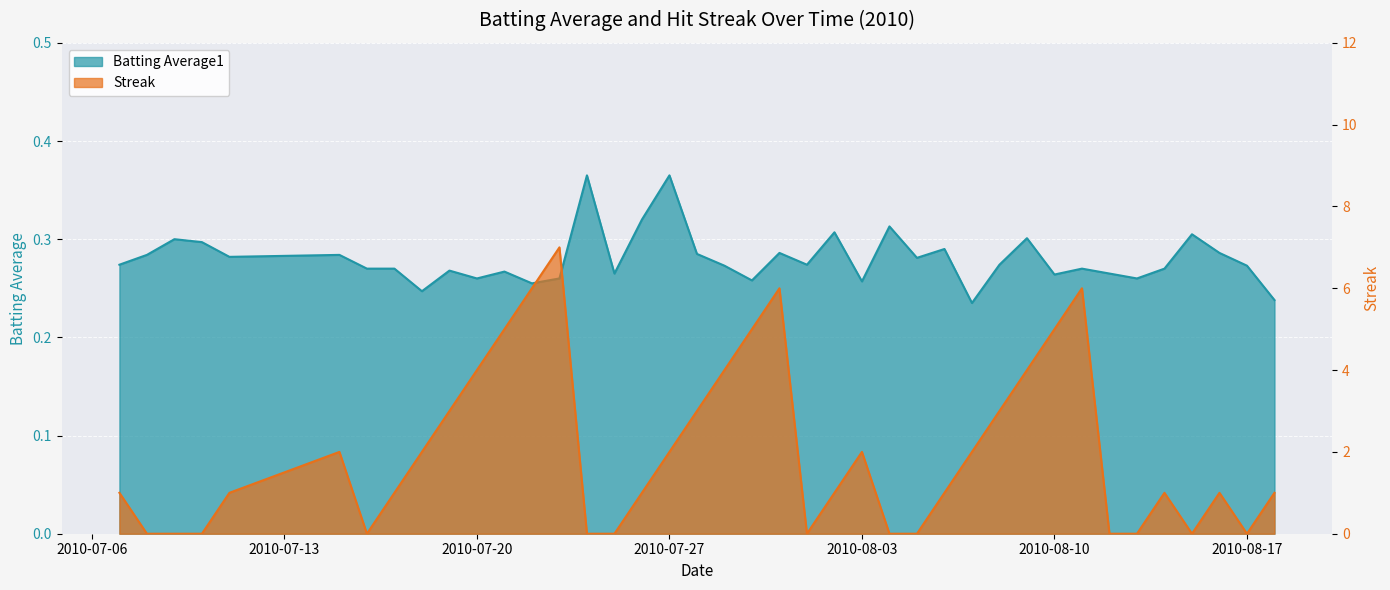

What is the difference between the second highest and second lowest values in the Batting Average1 series?

0.1